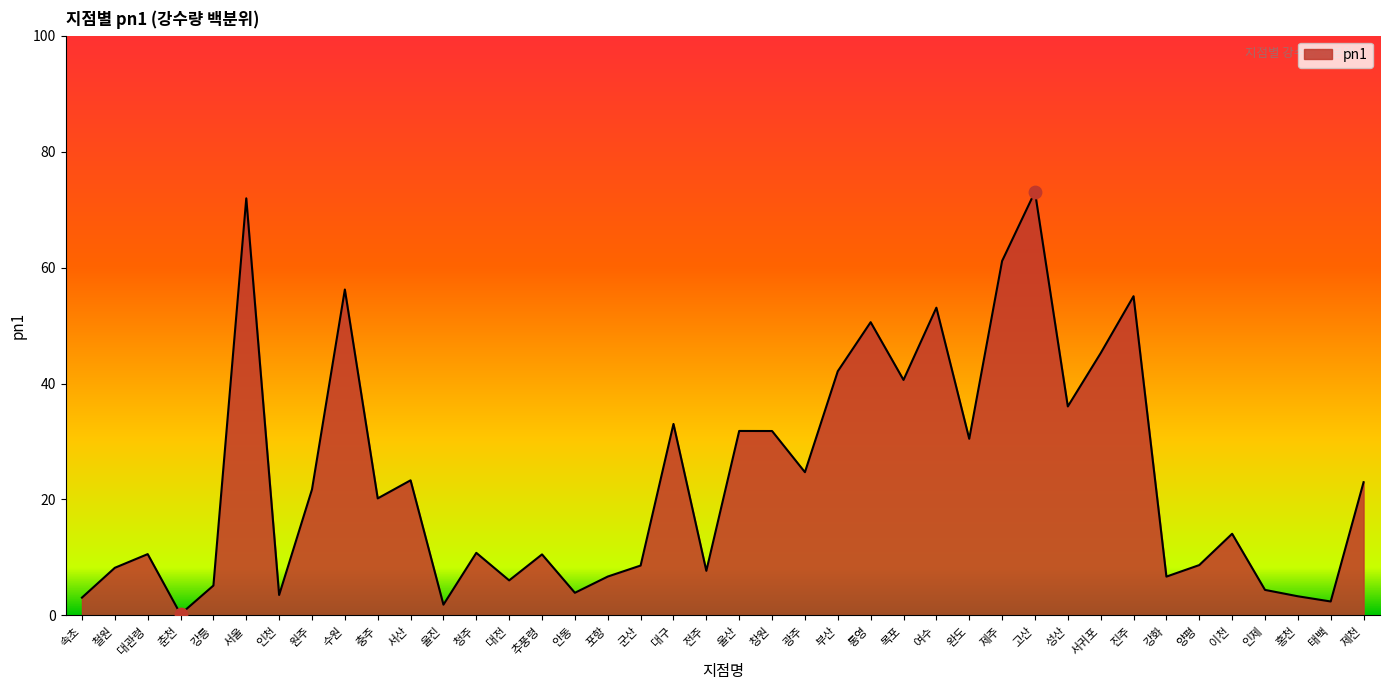

Between 이천 and 강릉, which is larger?

이천